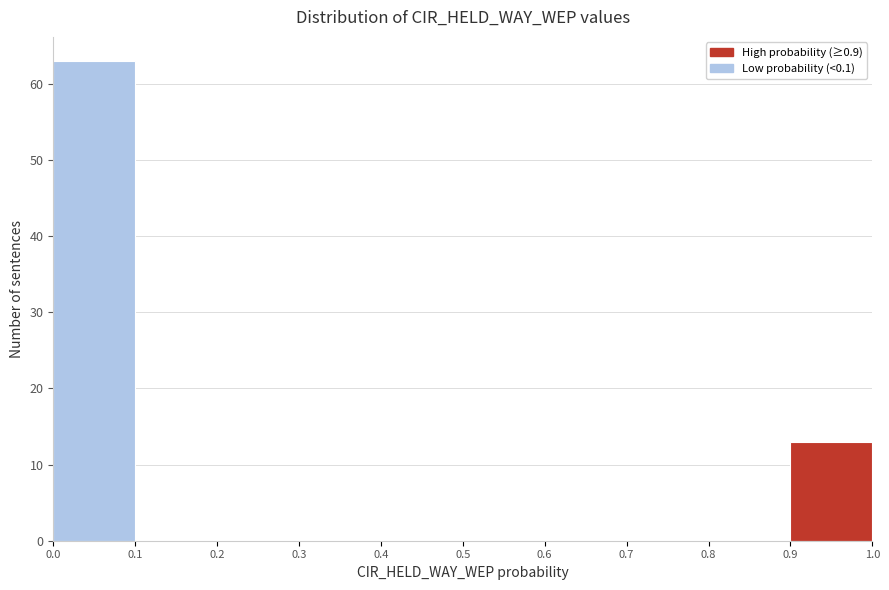

Which range on the x-axis has the tallest bar?

0.0 to 0.1